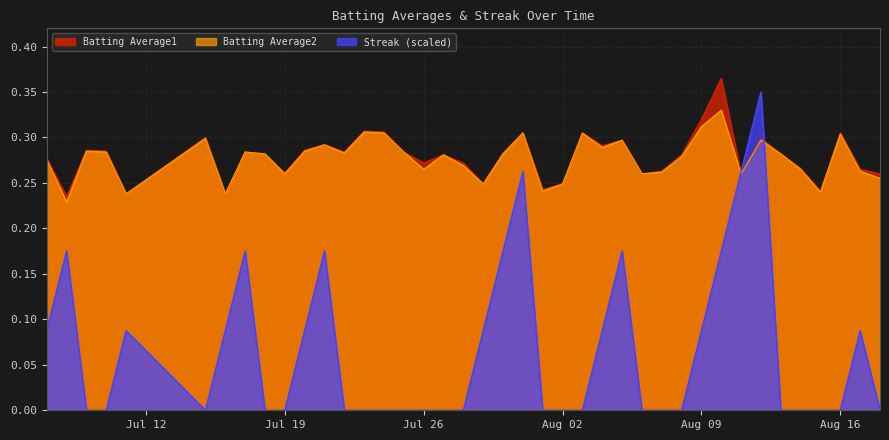

Which series has the largest range (max minus min)?

Streak (scaled)